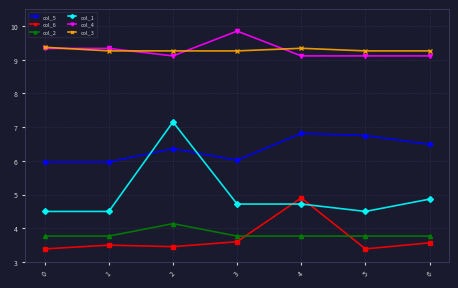

Reading left to right, list all the values displayed in this chart.

col_5: 6.0	6.0	6.4	6.0	6.8	6.7	6.5
col_6: 3.4	3.5	3.5	3.6	4.9	3.4	3.6
col_2: 3.8	3.8	4.1	3.8	3.8	3.8	3.8
col_1: 4.5	4.5	7.2	4.7	4.7	4.5	4.9
col_4: 9.3	9.3	9.1	9.8	9.1	9.1	9.1
col_3: 9.4	9.3	9.3	9.3	9.3	9.3	9.3